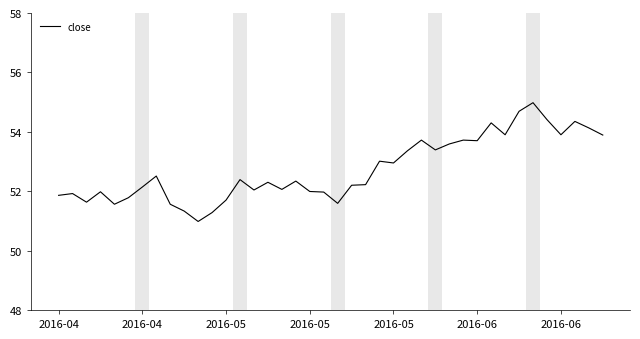

What is the maximum value shown in the chart?

55.0